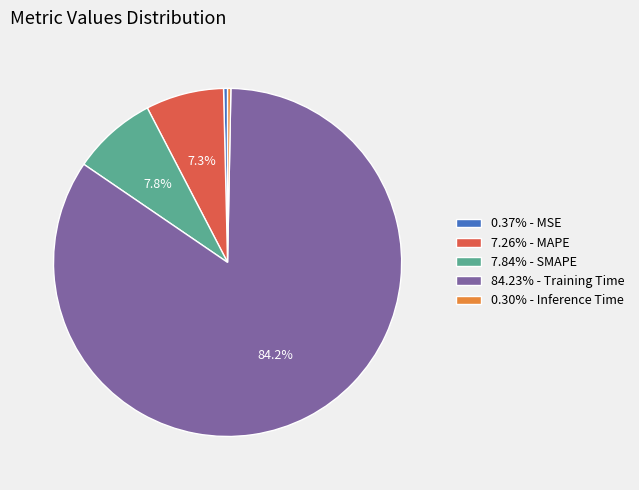

Is 84.23% - Training Time the majority of the pie?

Yes